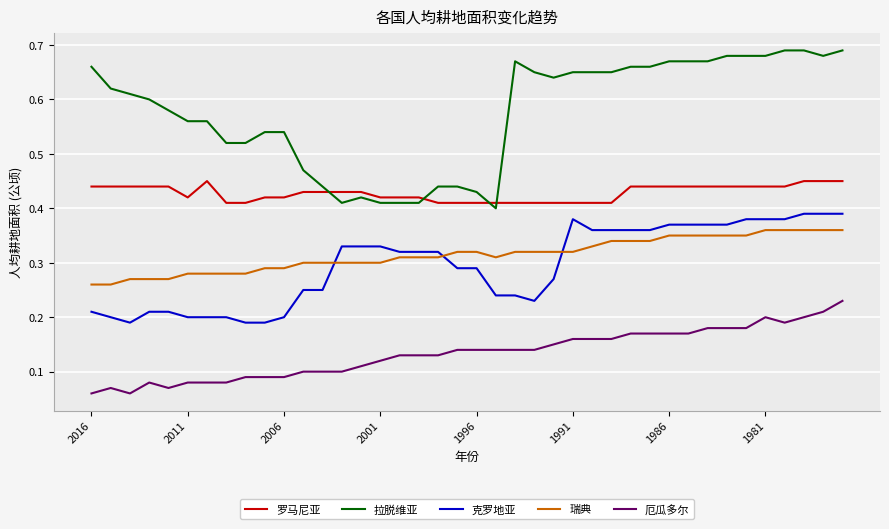

Which series has the largest range (max minus min)?

拉脱维亚